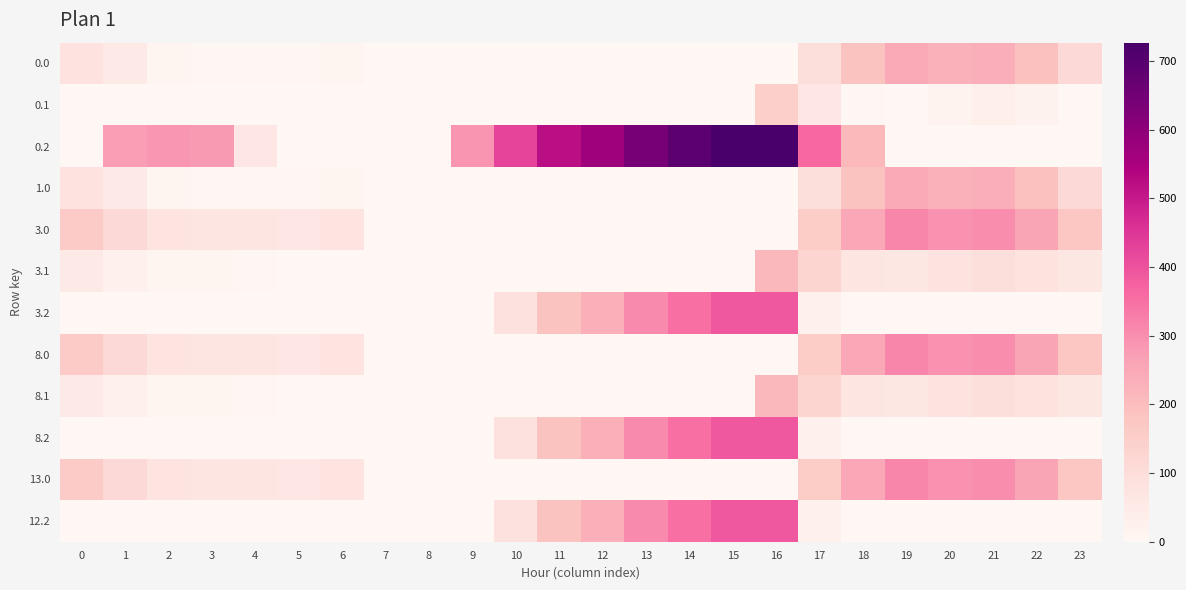

Reading left to right, what are all the values shown in this chart?

0.0: 0=82.0	1=49.5	2=10.3	3=4.4	4=4.9	5=3.8	6=8.0	7=0.0	8=0.0	9=0.0	10=0.0	11=0.0	12=0.0	13=0.0	14=0.0	15=0.0	16=0.0	17=94.8	18=186.7	19=249.2	20=229.9	21=238.4	22=192.3	23=111.3
0.1: 0=0.0	1=0.0	2=0.0	3=0.0	4=0.0	5=0.0	6=0.0	7=0.0	8=0.0	9=0.0	10=0.0	11=0.0	12=0.0	13=0.0	14=0.0	15=0.0	16=147.3	17=66.6	18=5.4	19=0.2	20=14.5	21=32.4	22=19.9	23=0.0
0.2: 0=0.0	1=272.7	2=285.5	3=281.0	4=66.2	5=0.0	6=0.0	7=0.0	8=0.0	9=288.5	10=423.5	11=520.6	12=571.2	13=640.4	14=687.4	15=725.8	16=726.6	17=362.4	18=210.0	19=0.0	20=0.0	21=0.0	22=0.0	23=0.0
1.0: 0=82.0	1=49.5	2=10.3	3=4.4	4=4.9	5=3.8	6=8.0	7=0.0	8=0.0	9=0.0	10=0.0	11=0.0	12=0.0	13=0.0	14=0.0	15=0.0	16=0.0	17=94.8	18=186.7	19=249.2	20=229.9	21=238.4	22=192.3	23=111.3
3.0: 0=160.3	1=113.5	2=74.3	3=68.4	4=68.9	5=67.8	6=72.0	7=0.0	8=0.0	9=0.0	10=0.0	11=0.0	12=0.0	13=0.0	14=0.0	15=0.0	16=0.0	17=158.8	18=250.7	19=313.2	20=293.9	21=302.4	22=256.3	23=175.3
3.1: 0=48.6	1=25.1	2=11.9	3=6.7	4=3.6	5=0.0	6=0.0	7=0.0	8=0.0	9=0.0	10=0.0	11=0.0	12=0.0	13=0.0	14=0.0	15=0.0	16=211.3	17=130.6	18=69.4	19=64.2	20=78.5	21=96.4	22=83.9	23=63.4
3.2: 0=0.0	1=0.0	2=0.0	3=0.0	4=0.0	5=0.0	6=0.0	7=0.0	8=0.0	9=0.0	10=87.5	11=184.6	12=235.2	13=304.4	14=351.4	15=389.8	16=390.6	17=26.4	18=0.0	19=0.0	20=0.0	21=0.0	22=0.0	23=0.0
8.0: 0=160.3	1=113.5	2=74.3	3=68.4	4=68.9	5=67.8	6=72.0	7=0.0	8=0.0	9=0.0	10=0.0	11=0.0	12=0.0	13=0.0	14=0.0	15=0.0	16=0.0	17=158.8	18=250.7	19=313.2	20=293.9	21=302.4	22=256.3	23=175.3
8.1: 0=48.6	1=25.1	2=11.9	3=6.7	4=3.6	5=0.0	6=0.0	7=0.0	8=0.0	9=0.0	10=0.0	11=0.0	12=0.0	13=0.0	14=0.0	15=0.0	16=211.3	17=130.6	18=69.4	19=64.2	20=78.5	21=96.4	22=83.9	23=63.4
8.2: 0=0.0	1=0.0	2=0.0	3=0.0	4=0.0	5=0.0	6=0.0	7=0.0	8=0.0	9=0.0	10=87.5	11=184.6	12=235.2	13=304.4	14=351.4	15=389.8	16=390.6	17=26.4	18=0.0	19=0.0	20=0.0	21=0.0	22=0.0	23=0.0
13.0: 0=160.3	1=113.5	2=74.3	3=68.4	4=68.9	5=67.8	6=72.0	7=0.0	8=0.0	9=0.0	10=0.0	11=0.0	12=0.0	13=0.0	14=0.0	15=0.0	16=0.0	17=158.8	18=250.7	19=313.2	20=293.9	21=302.4	22=256.3	23=175.3
12.2: 0=0.0	1=0.0	2=0.0	3=0.0	4=0.0	5=0.0	6=0.0	7=0.0	8=0.0	9=0.0	10=87.5	11=184.6	12=235.2	13=304.4	14=351.4	15=389.8	16=390.6	17=26.4	18=0.0	19=0.0	20=0.0	21=0.0	22=0.0	23=0.0